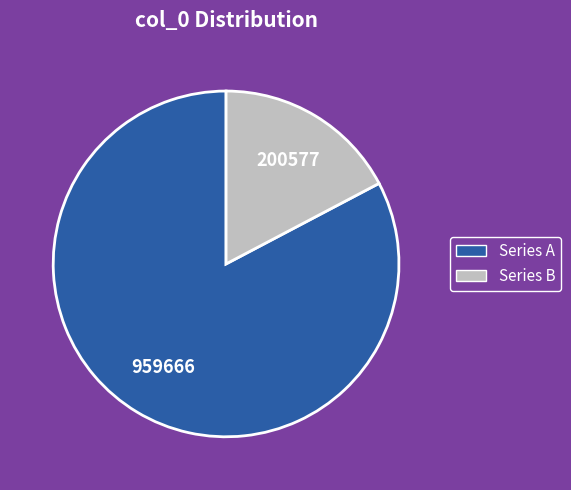

Is there any slice that represents more than half of the pie?

Yes